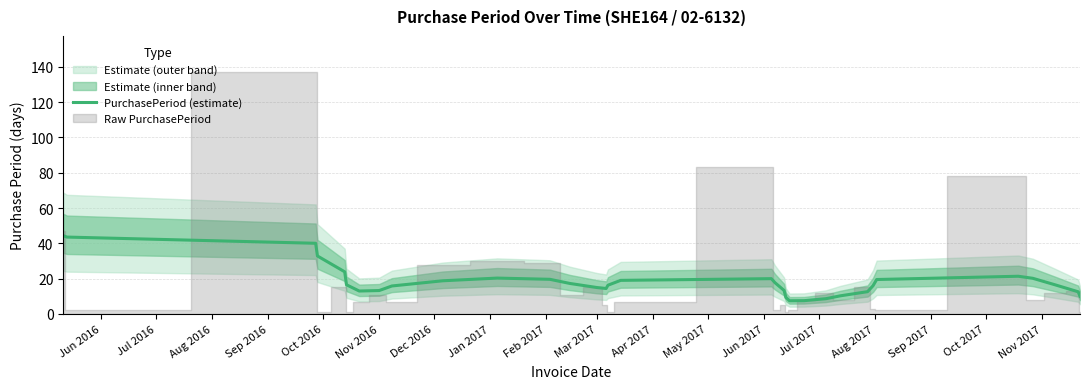

What is the highest value of the PurchasePeriod (estimate) series?

44.4